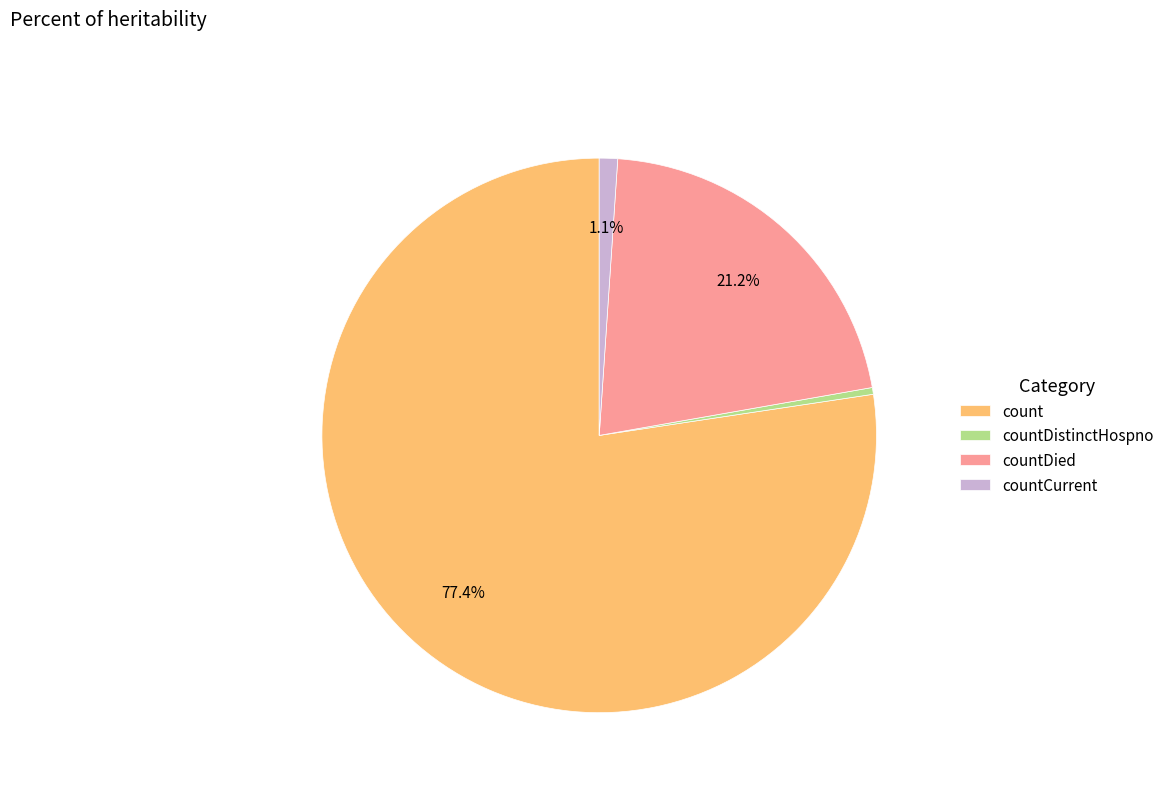

What percentage is the count slice, to the nearest percent?

77%